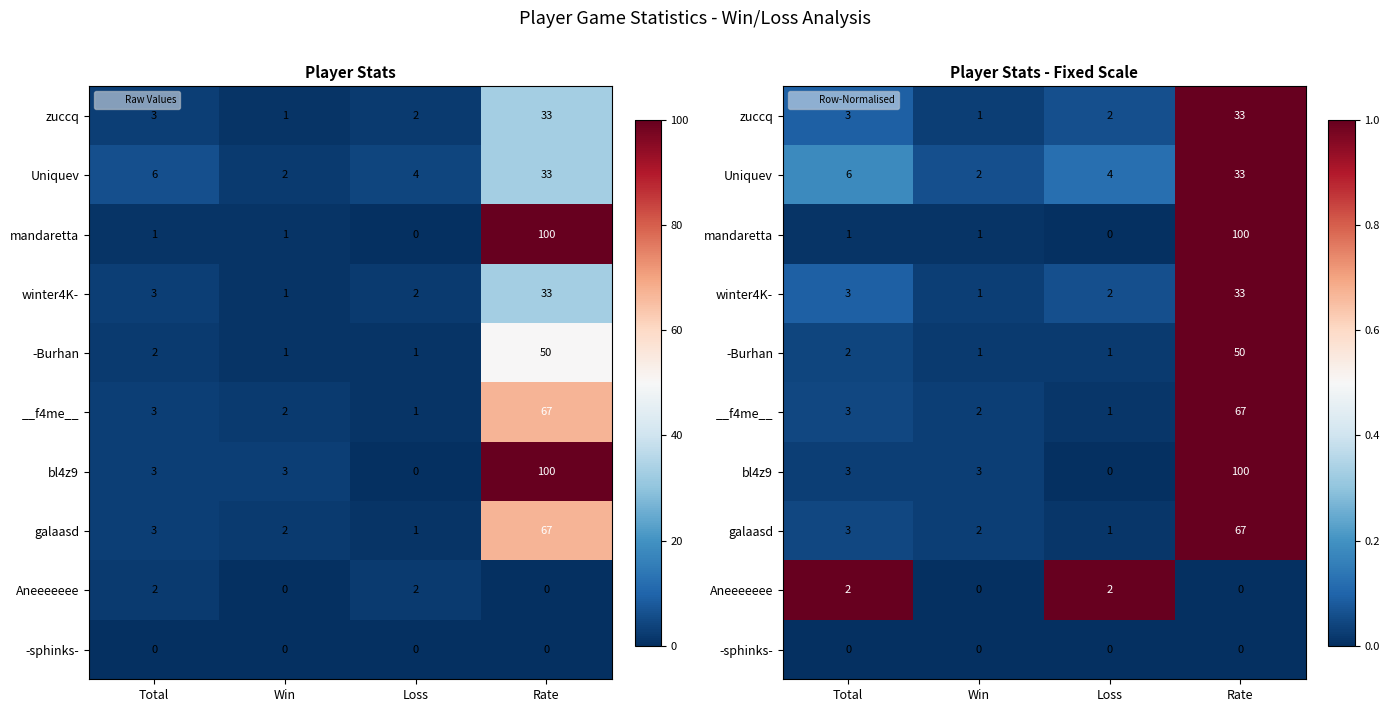

Where is galaasd nearest to the value 0?

Loss